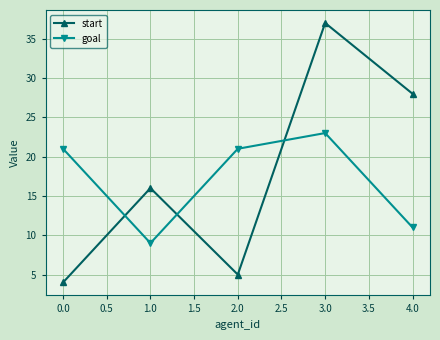

At how many categories does at least one series exceed 26?

2